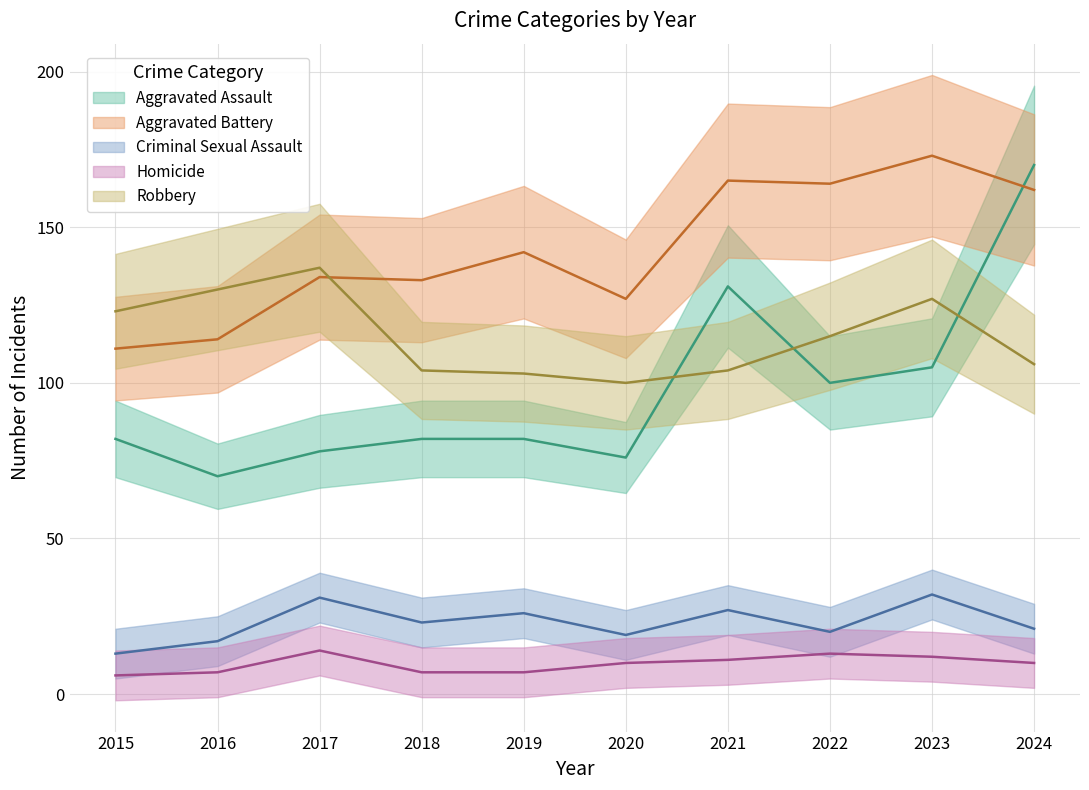

At which category does Criminal Sexual Assault reach its first local valley?

2018